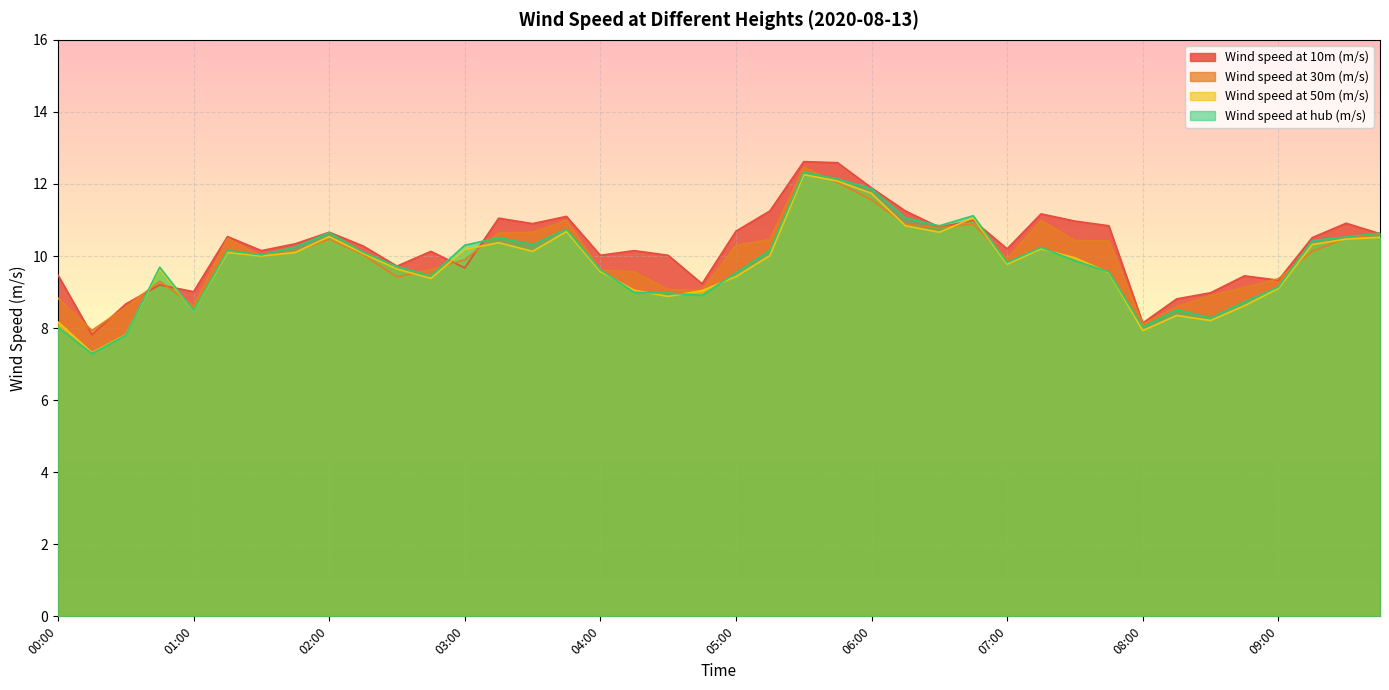

What is the label of the 25th point from the right?

03:45